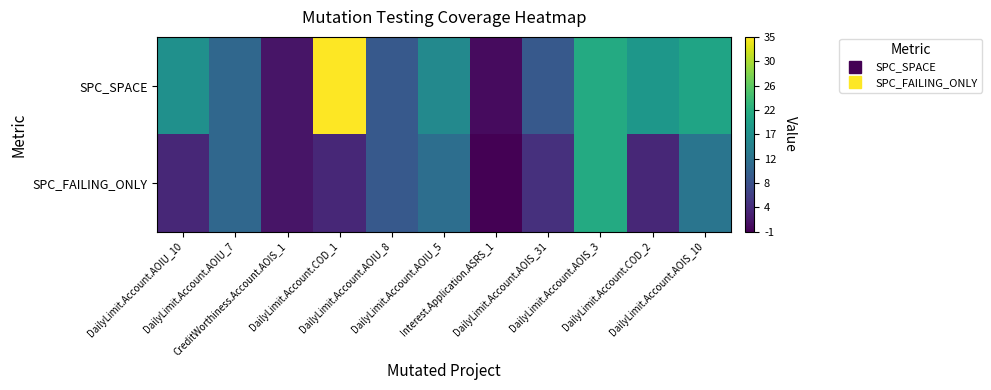

Count the number of data series in this chart.

2